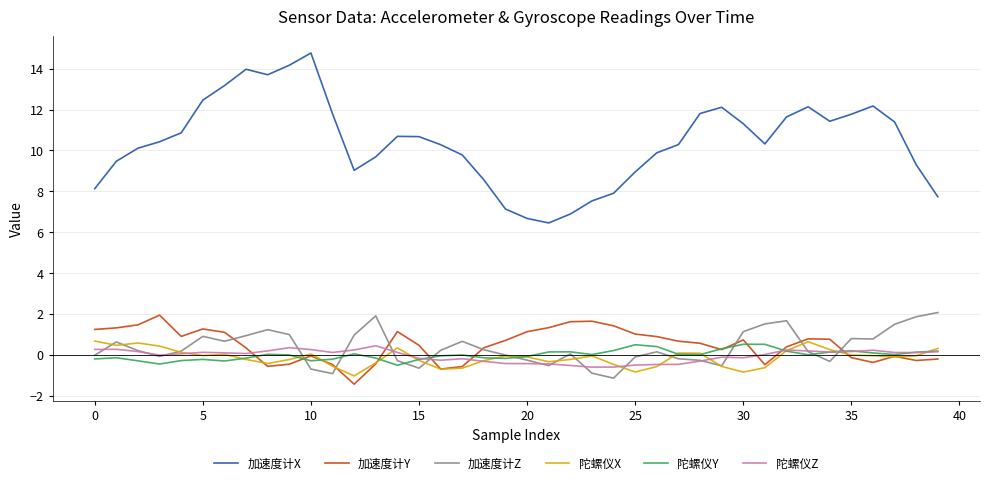

Is this an area chart (filled region under the line)?

No